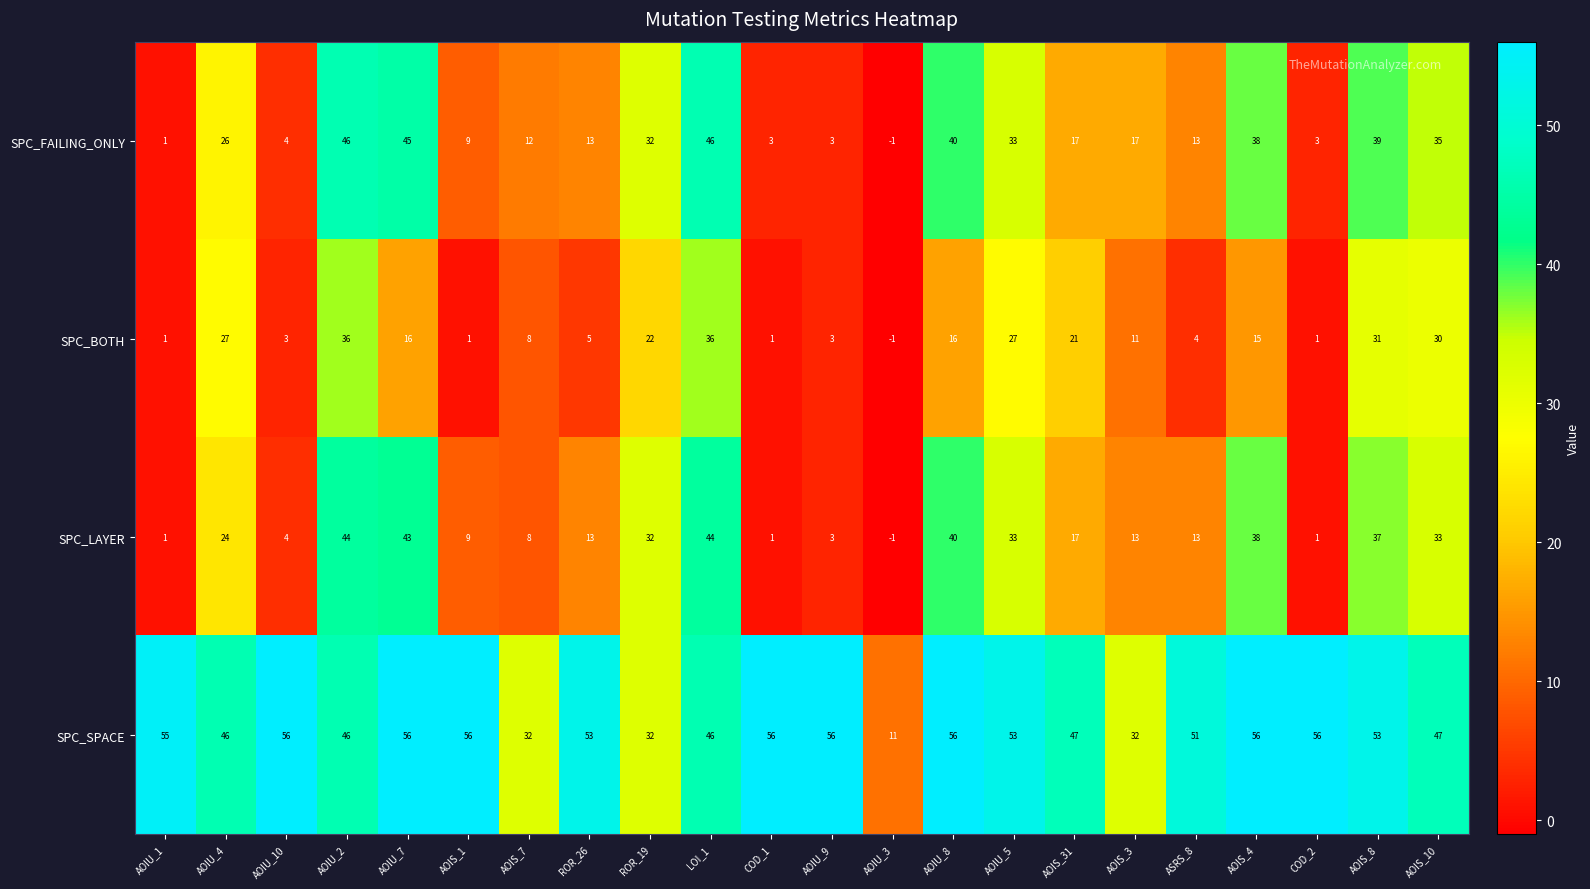

What is the approximate value of SPC_SPACE at AOIU_1?

55